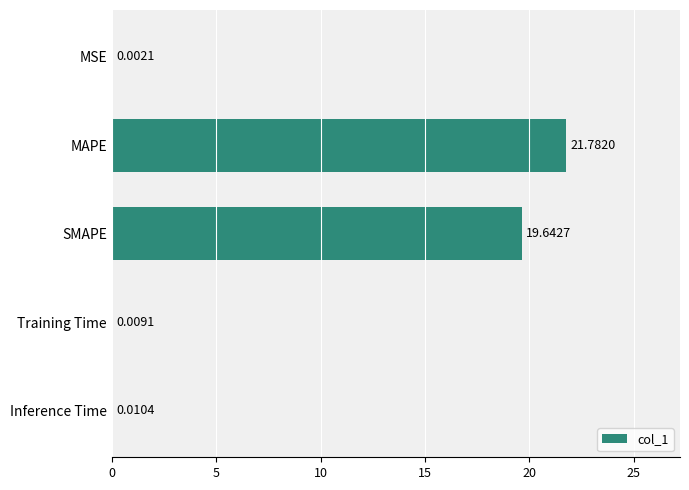

Which category has the highest value across all series?

MAPE